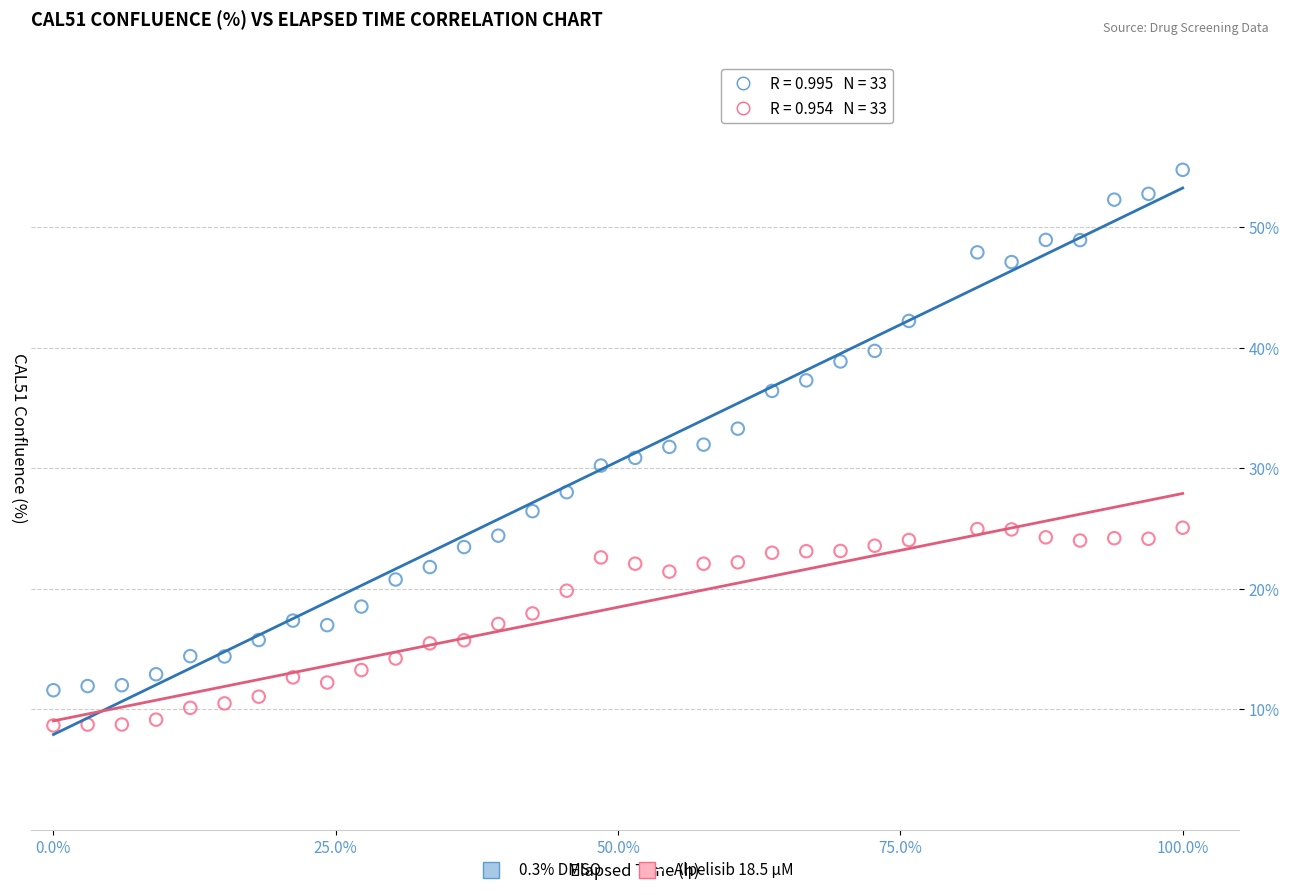

Across all data points, what is the range of Y values (max minus min)?

46.1